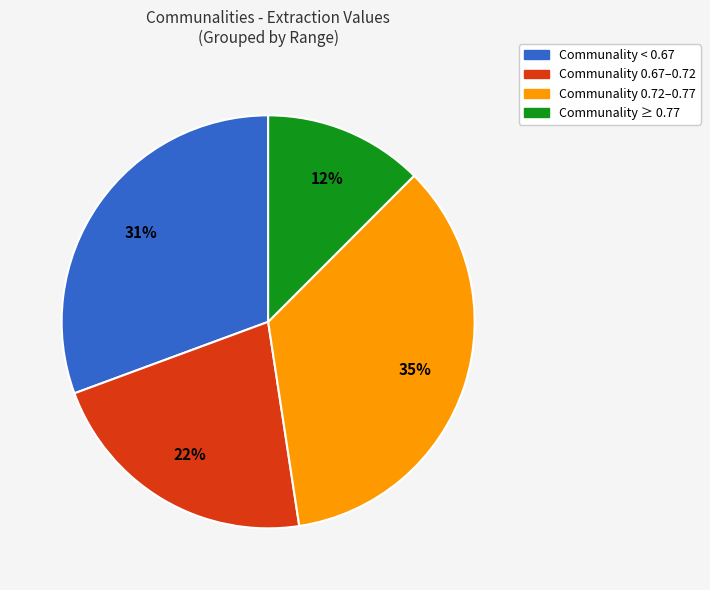

To the nearest percent, what percentage of the pie is Communality 0.67–0.72?

22%